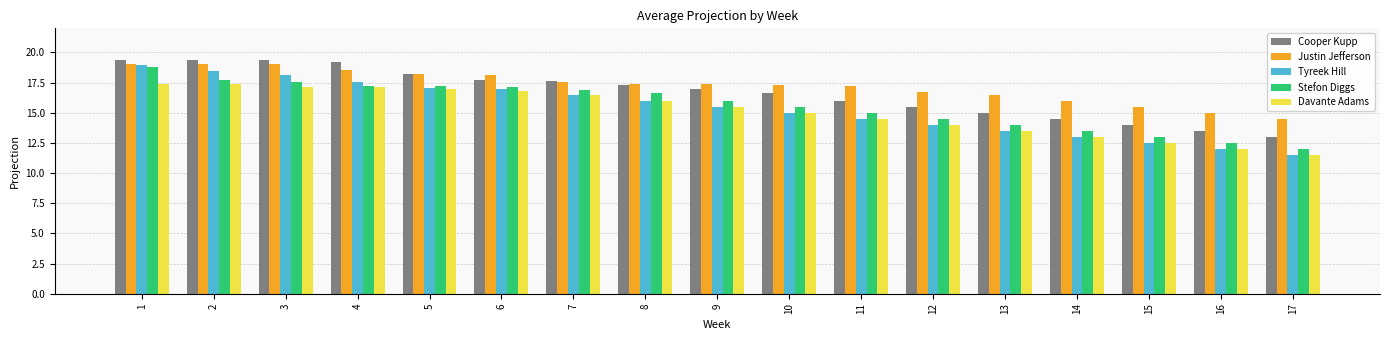

True or false: Davante Adams has a value of 11.5 at 17.

True